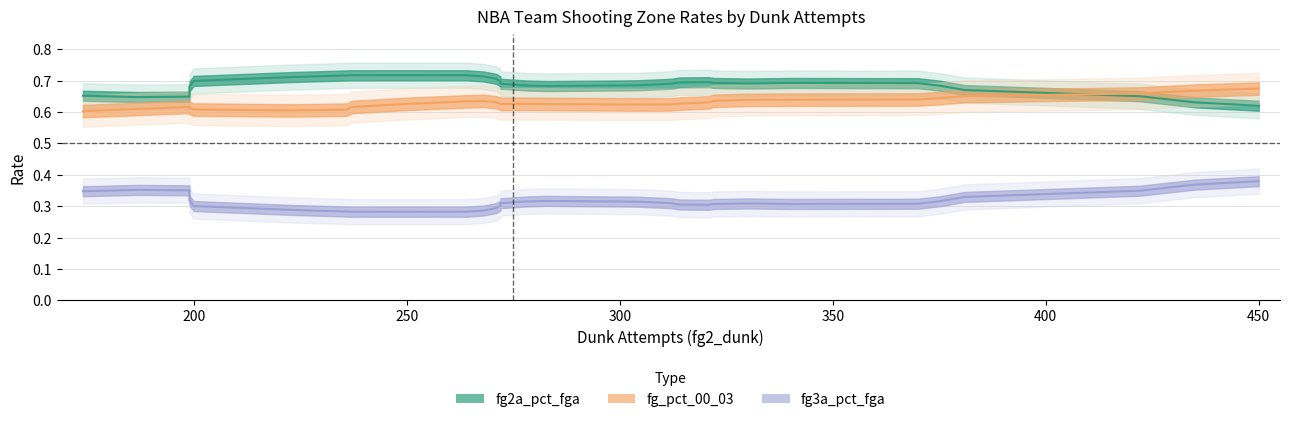

How many interior local peaks does the fg3a_pct_fga series have?

9